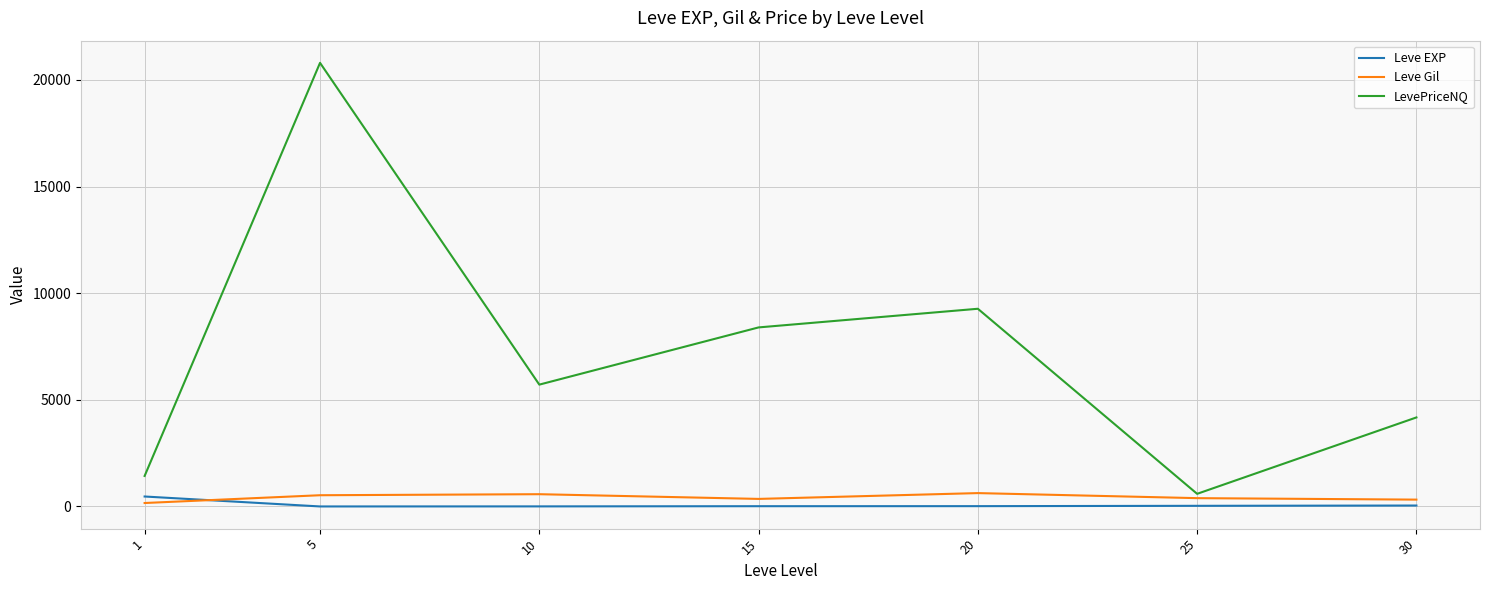

What is the total value across all series at 25?

1017.8